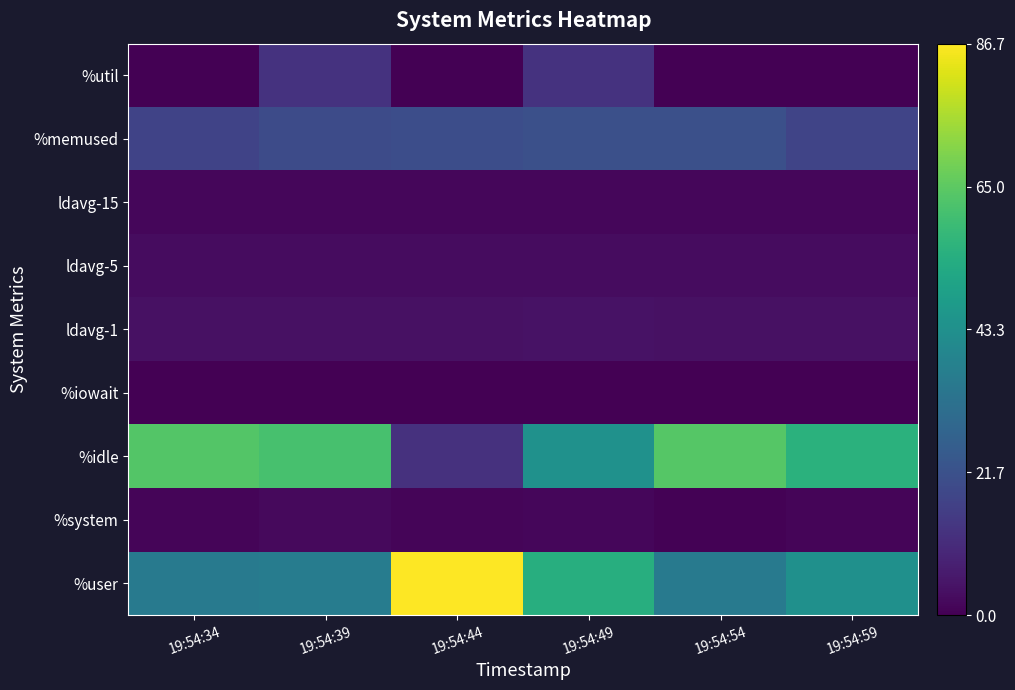

Reading right to left, transcribe all the data shown in this chart.

%user: 19:54:59=43.4	19:54:54=35.7	19:54:49=54.4	19:54:44=86.7	19:54:39=36.4	19:54:34=35.4
%system: 19:54:59=1.1	19:54:54=0.4	19:54:49=1.7	19:54:44=1.1	19:54:39=2.1	19:54:34=1.1
%idle: 19:54:59=55.5	19:54:54=63.9	19:54:49=43.7	19:54:44=12.2	19:54:39=61.5	19:54:34=63.5
%iowait: 19:54:59=0.0	19:54:54=0.0	19:54:49=0.2	19:54:44=0.0	19:54:39=0.0	19:54:34=0.0
ldavg-1: 19:54:59=4.0	19:54:54=4.0	19:54:49=4.1	19:54:44=4.1	19:54:39=3.9	19:54:34=3.8
ldavg-5: 19:54:59=3.0	19:54:54=3.0	19:54:49=3.0	19:54:44=3.0	19:54:39=2.9	19:54:34=2.9
ldavg-15: 19:54:59=1.7	19:54:54=1.7	19:54:49=1.7	19:54:44=1.6	19:54:39=1.6	19:54:34=1.6
%memused: 19:54:59=17.7	19:54:54=21.2	19:54:49=21.0	19:54:44=20.6	19:54:39=19.9	19:54:34=17.4
%util: 19:54:59=0.2	19:54:54=0.1	19:54:49=12.6	19:54:44=0.1	19:54:39=12.8	19:54:34=0.2